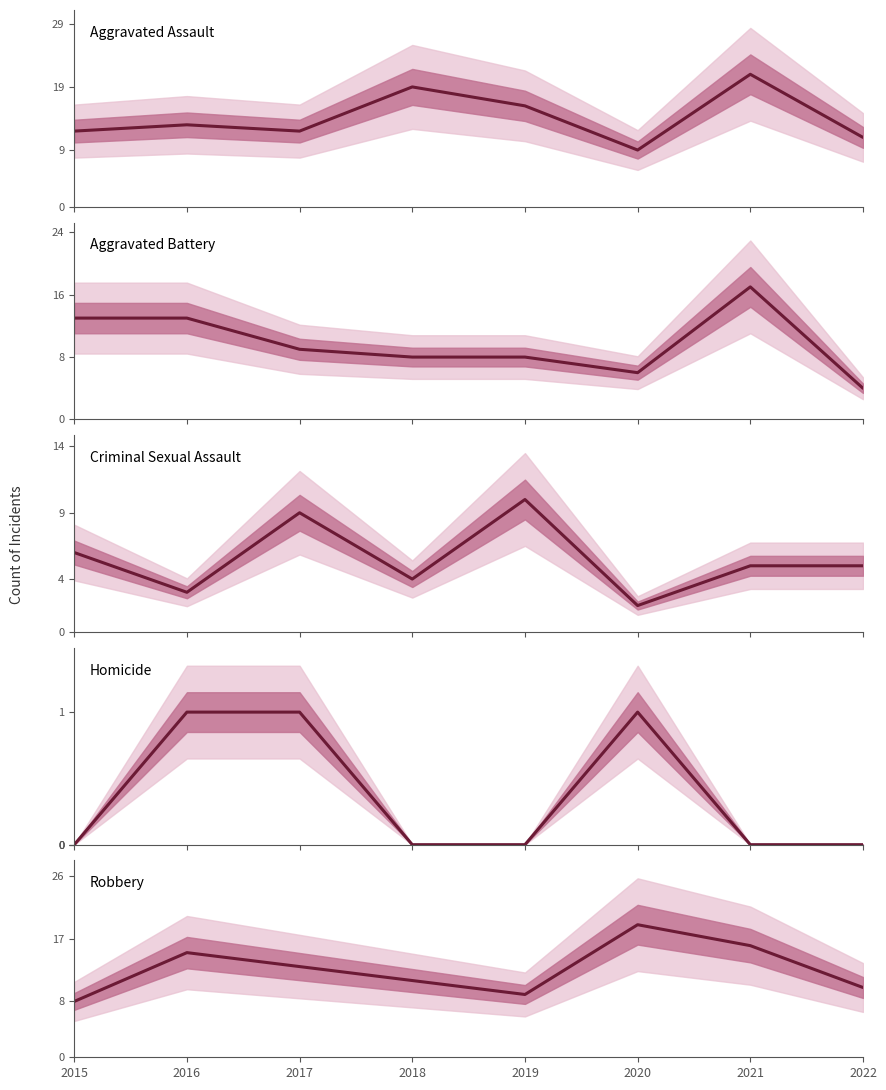

What is the difference between the second highest and second lowest values in the Aggravated Assault series?

8